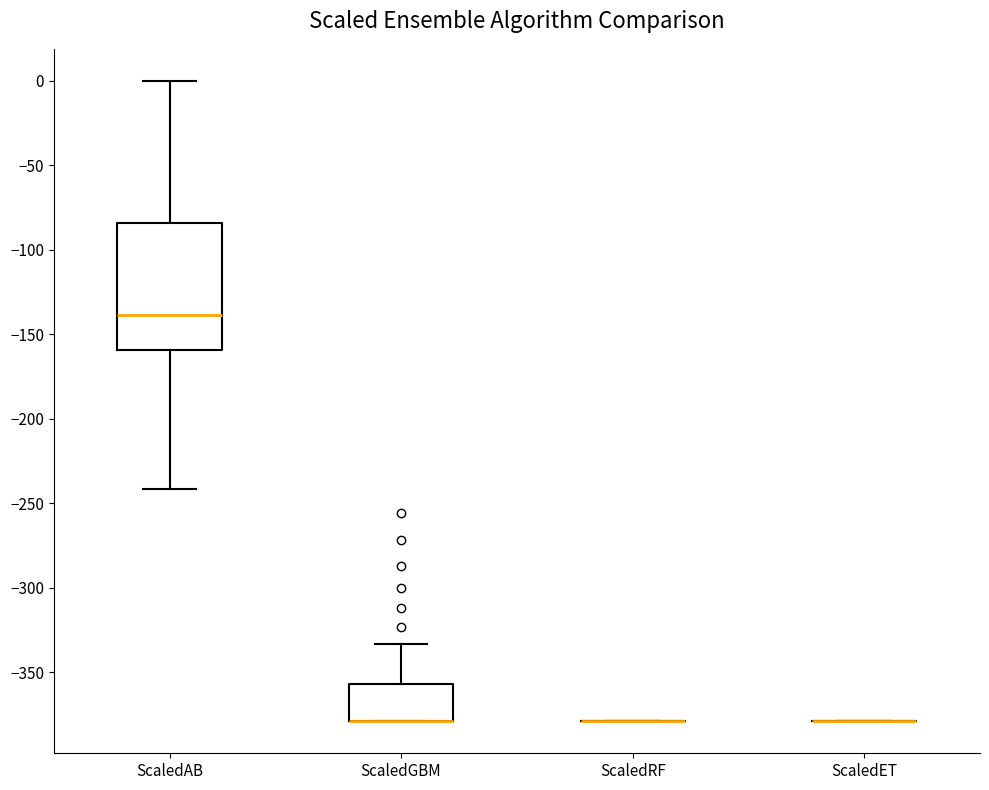

Where does the median line of the box for ScaledAB sit on the y-axis? The values are not printed on the chart, so give them approximately, as read against the axis.

-140